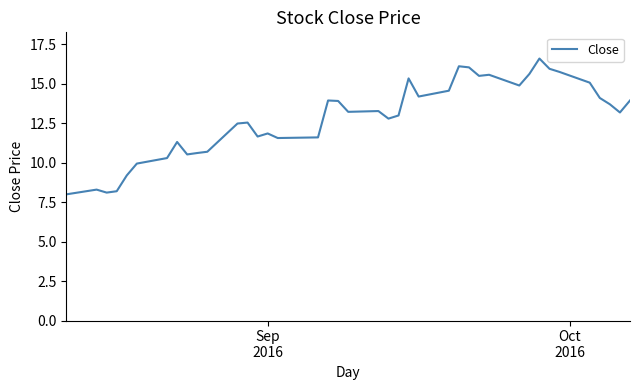

How many categories are shown in the chart?

40